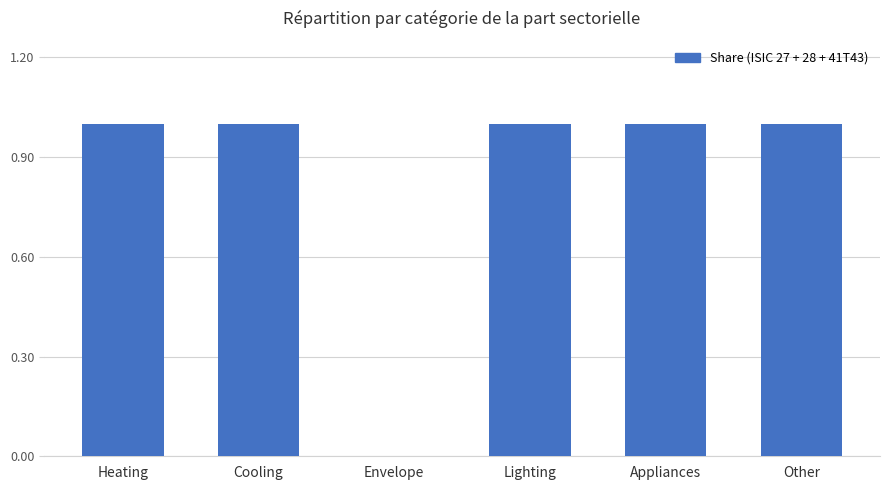

Approximately how many times larger is the value at Lighting compared to Heating?

1.0